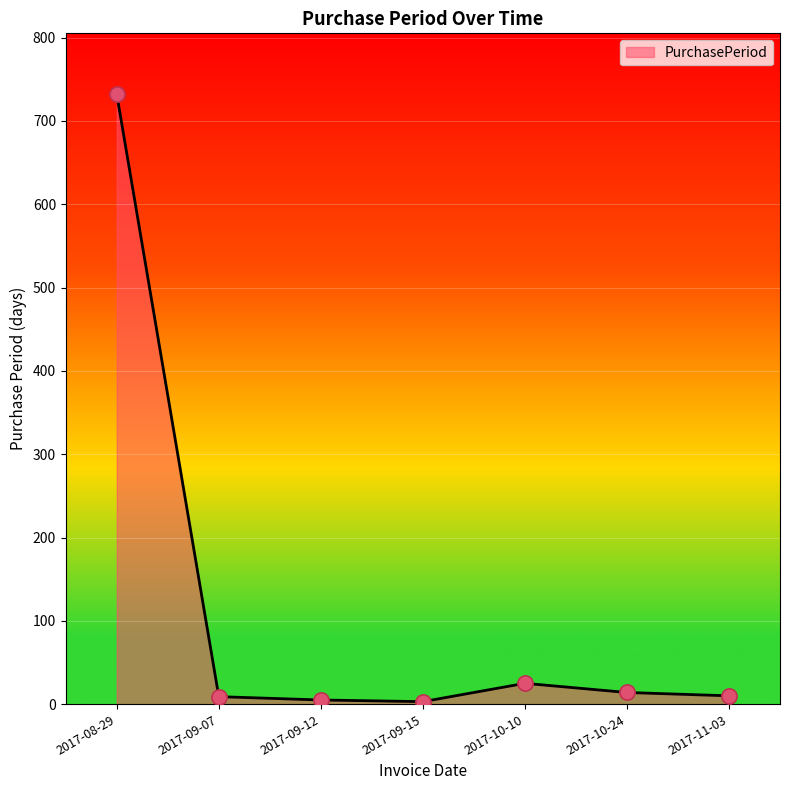

Is it true that the value at 2017-08-29 is 732?

True